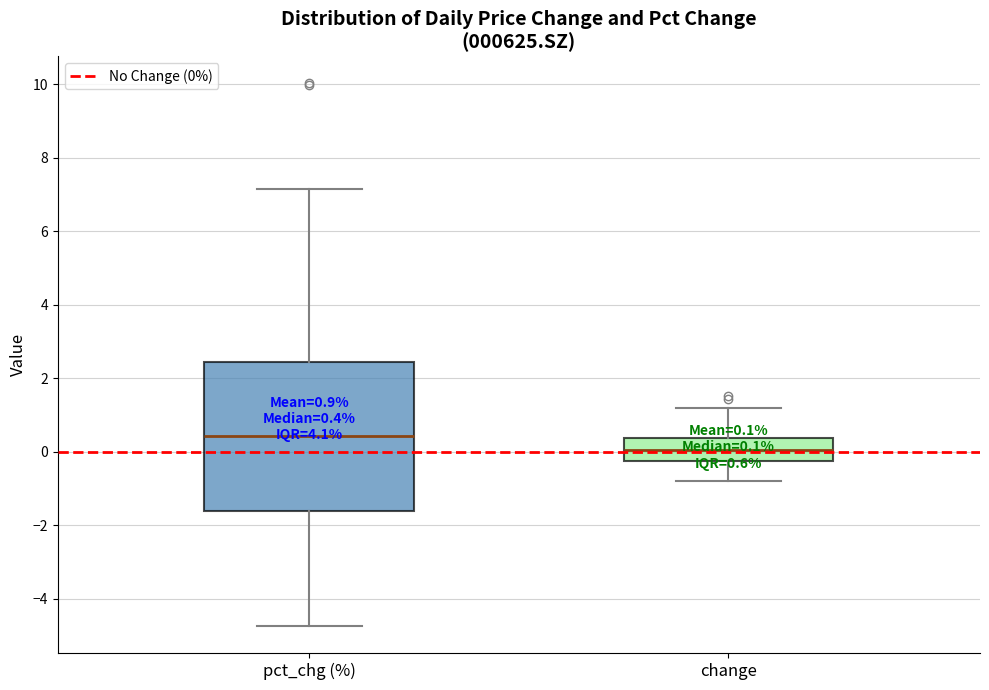

Comparing the boxes themselves (not the whiskers), which one is the tallest?

pct_chg (%)